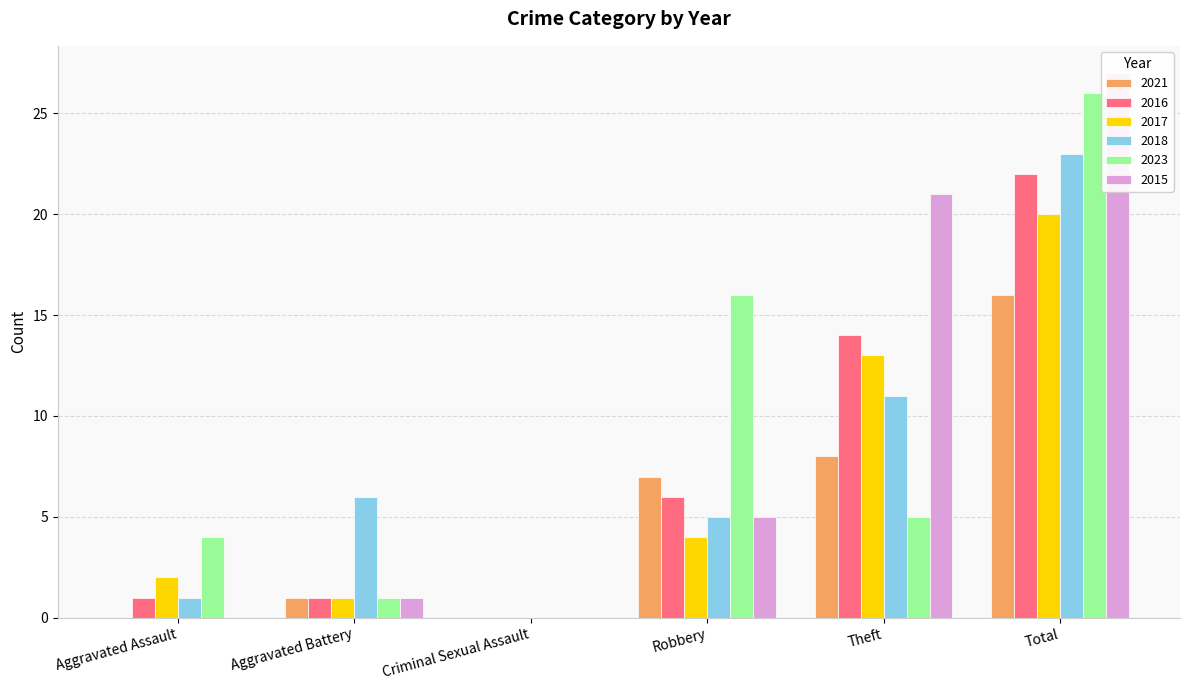

Which series has the largest total across all categories?

2015